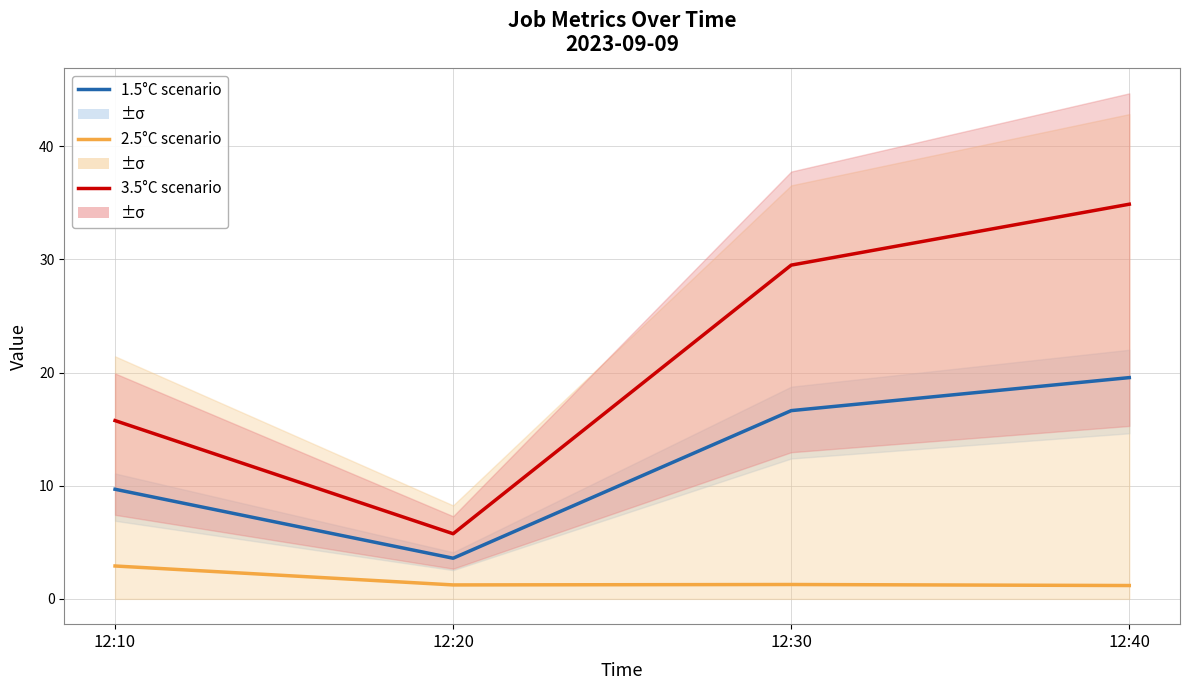

Which series has the largest range (max minus min)?

3.5°C scenario